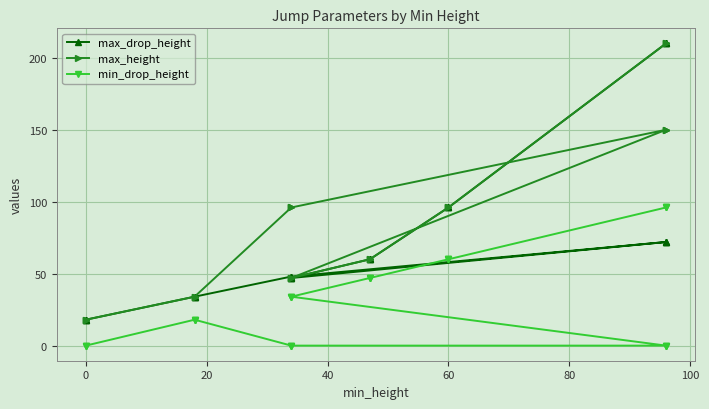

True or false: max_drop_height and max_height cross at least once.

False